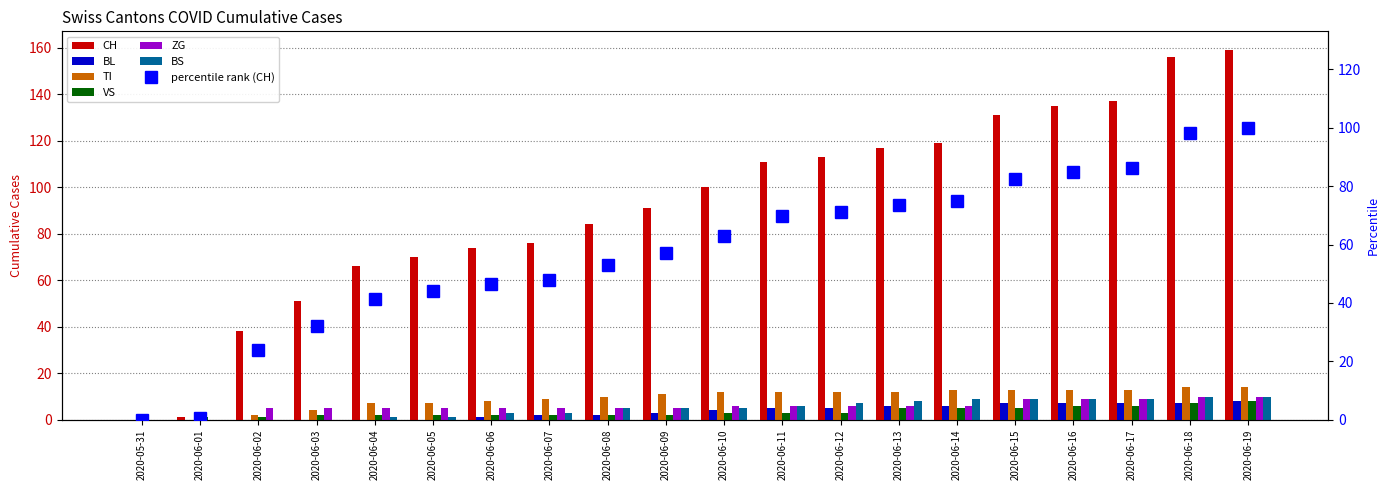

Which series has the widest spread of values?

CH